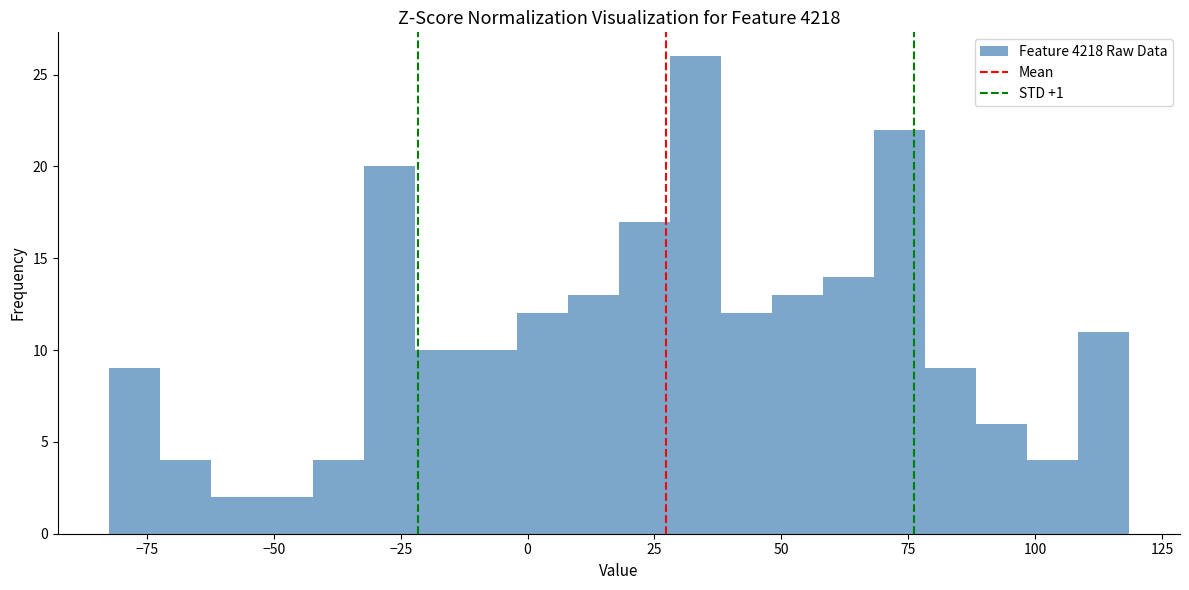

Read against the x-axis, roughly where is the centre of the tallest bar?

35